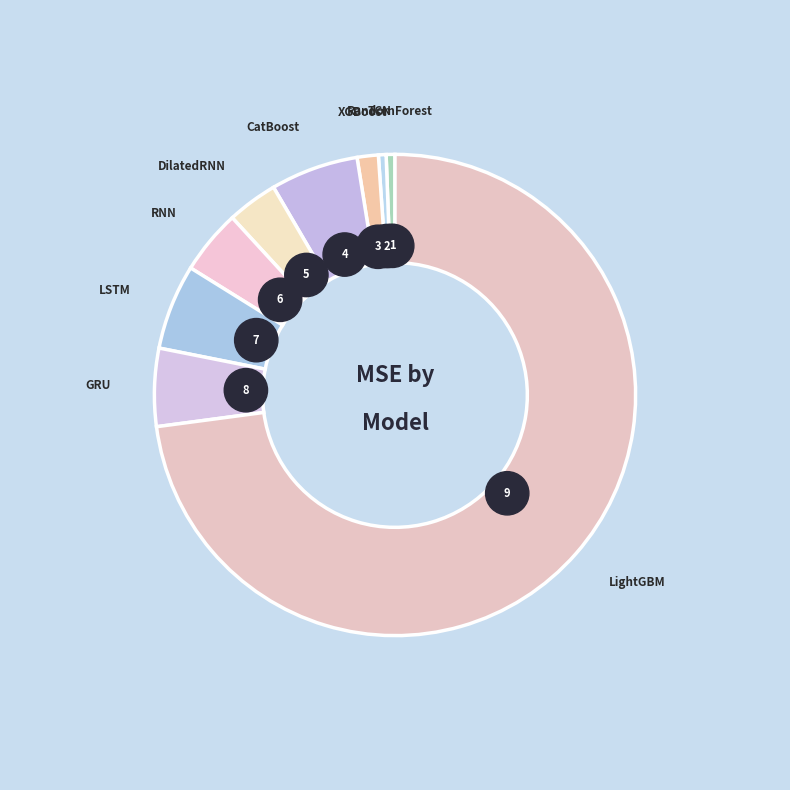

What is the ratio of the value at GRU to the value at XGBoost?

3.7